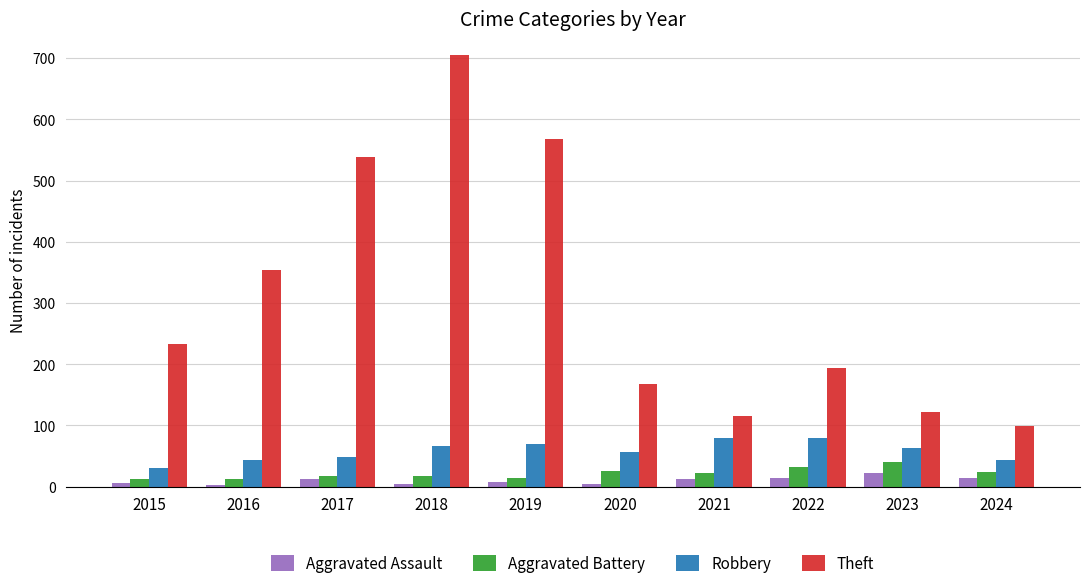

What is the difference between the maximum and minimum values in the Aggravated Battery series?

27